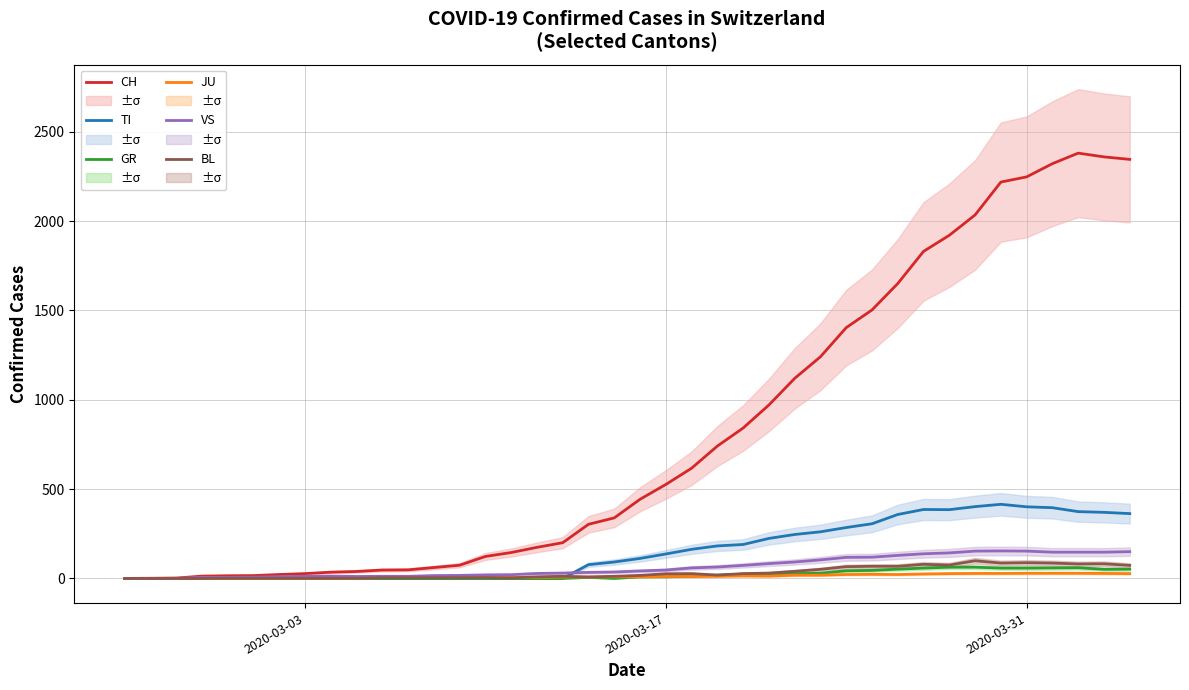

What is the highest value of the TI series?

415